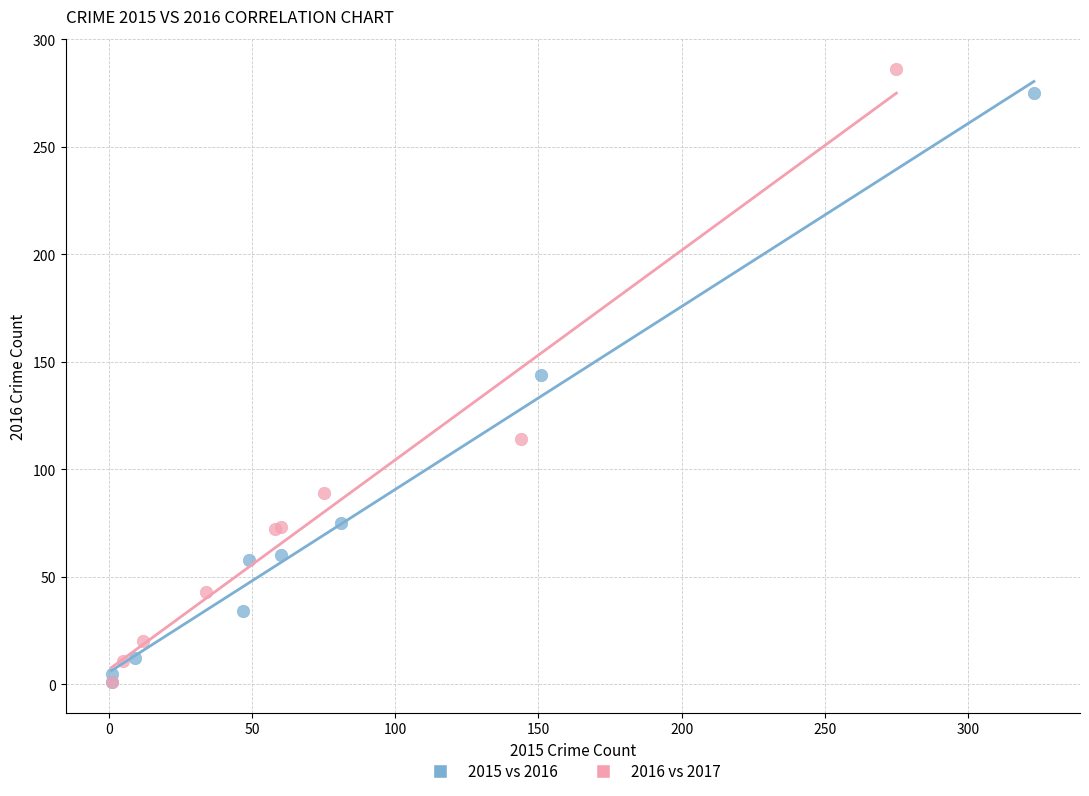

Which series has the largest Y range (max minus min)?

2016 vs 2017